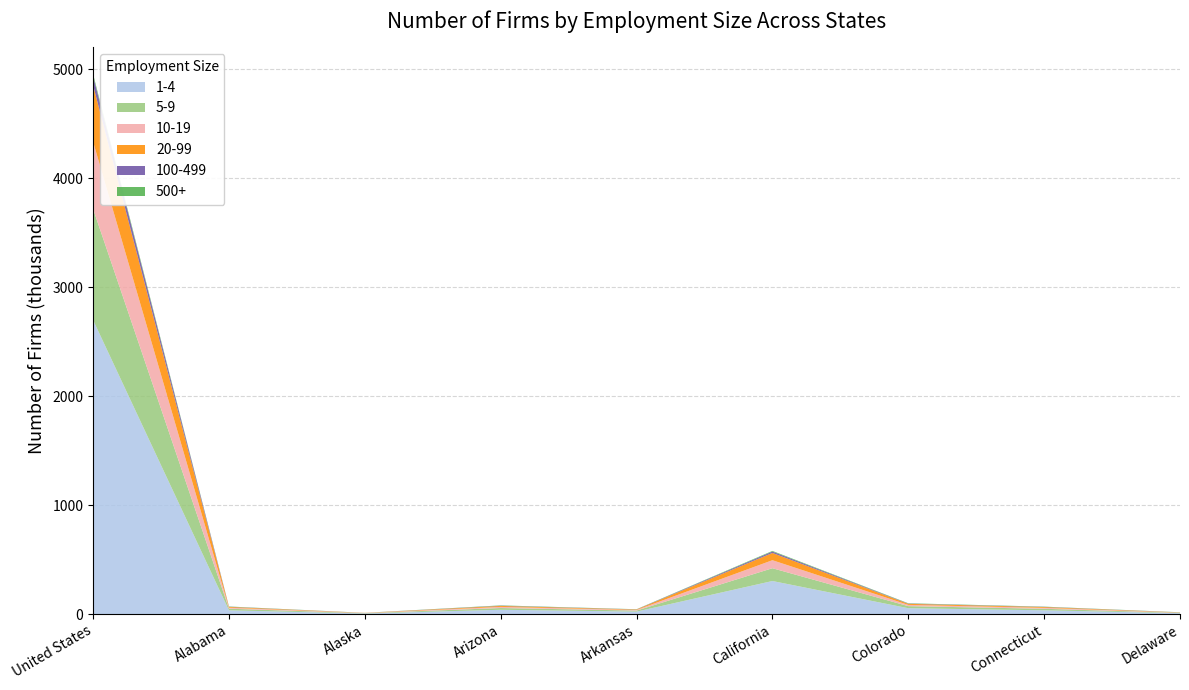

Reading left to right, transcribe all the data shown in this chart.

1-4: United States=2697839	Alabama=35656	Alaska=6709	Arizona=40887	Arkansas=23896	California=304558	Colorado=55051	Connecticut=35927	Delaware=9358
5-9: United States=1019105	Alabama=14939	Alaska=2698	Arizona=15879	Arkansas=9391	California=117331	Colorado=19058	Connecticut=13847	Delaware=3084
10-19: United States=616064	Alabama=8840	Alaska=1578	Arizona=10242	Arkansas=5580	California=73438	Colorado=11350	Connecticut=8521	Delaware=1963
20-99: United States=518258	Alabama=7507	Alaska=1116	Arizona=8943	Arkansas=4356	California=66488	Colorado=9690	Connecticut=7455	Delaware=1748
100-499: United States=85304	Alabama=1728	Alaska=268	Arizona=2275	Arkansas=1024	California=13031	Colorado=2326	Connecticut=1791	Delaware=543
500+: United States=17367	Alabama=2243	Alaska=501	Arizona=2759	Arkansas=1532	California=5741	Colorado=2877	Connecticut=2101	Delaware=1260